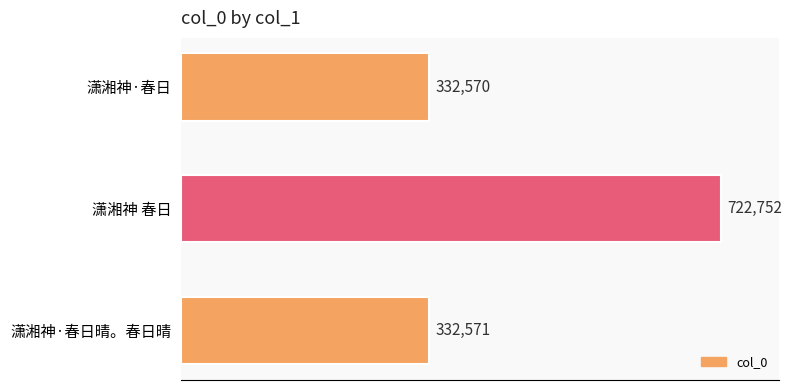

How many data points does each series have?

3